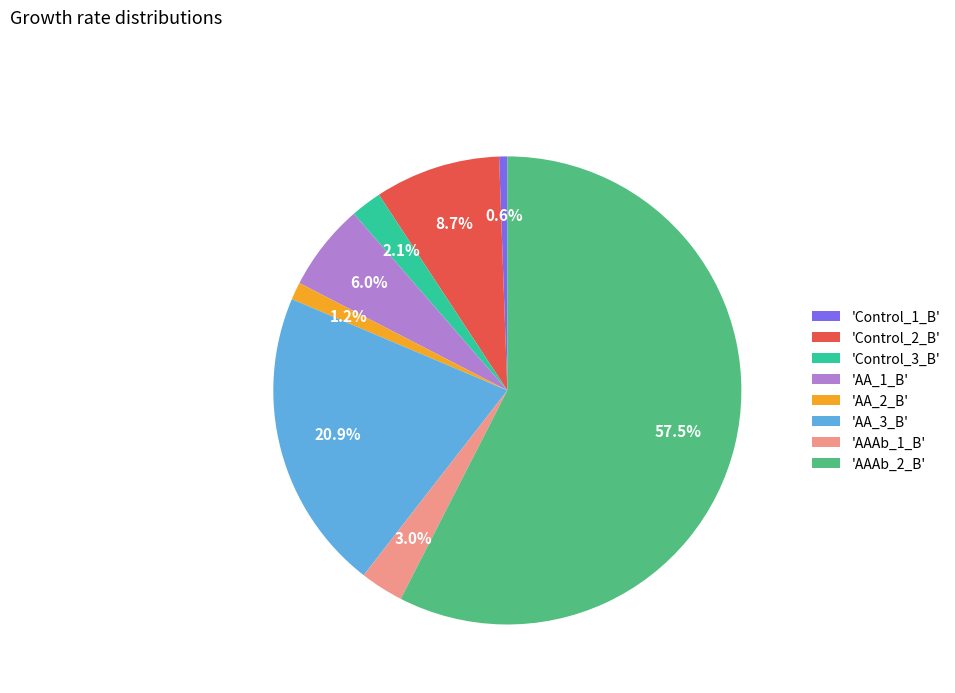

Do 'AA_2_B' and 'AA_1_B' together represent more than half of the pie?

No